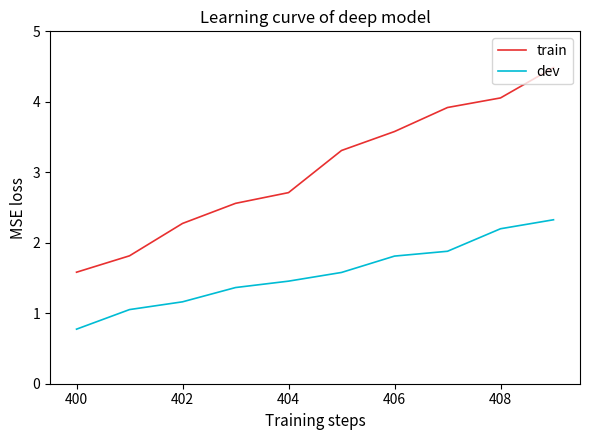

At how many categories does at least one series exceed 2?

8